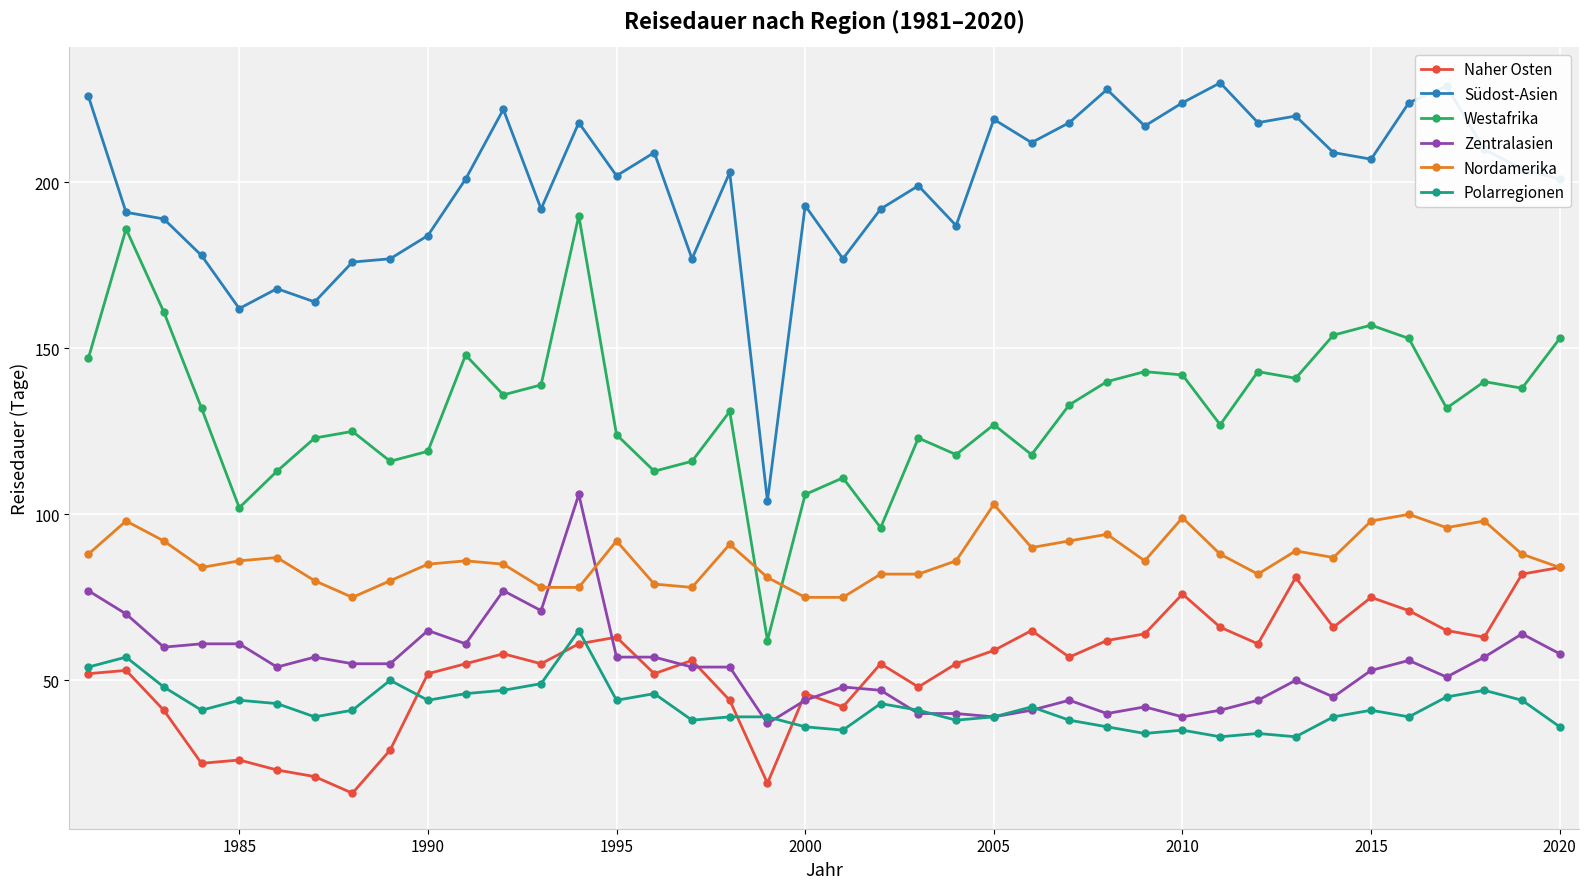

What is the difference between the maximum and minimum values in the Naher Osten series?

68